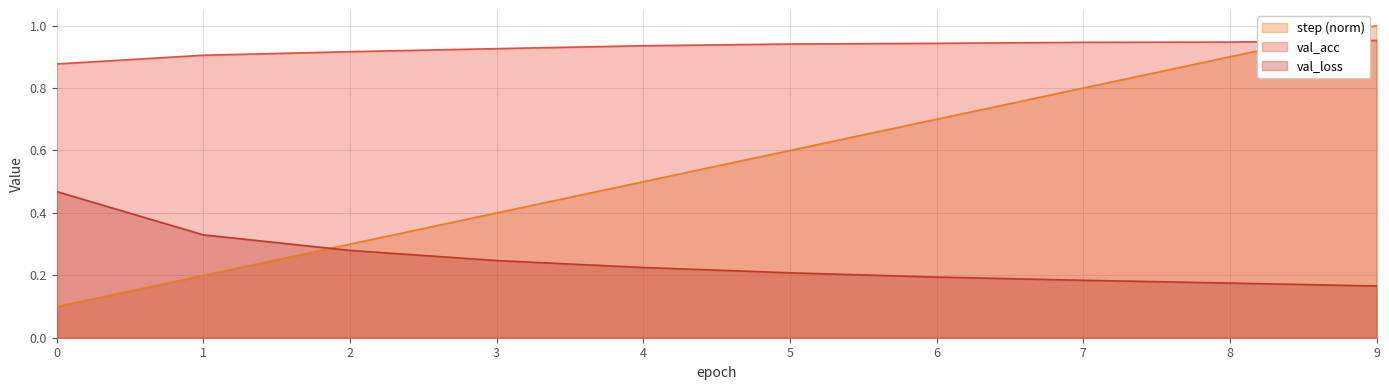

What is the difference between the maximum and minimum values in the step series?

0.9